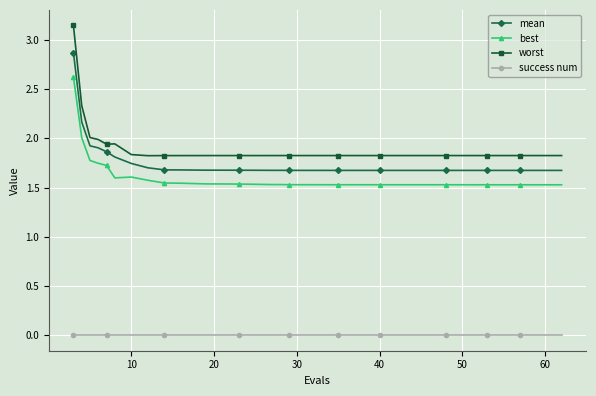

Is this an area chart (filled region under the line)?

No